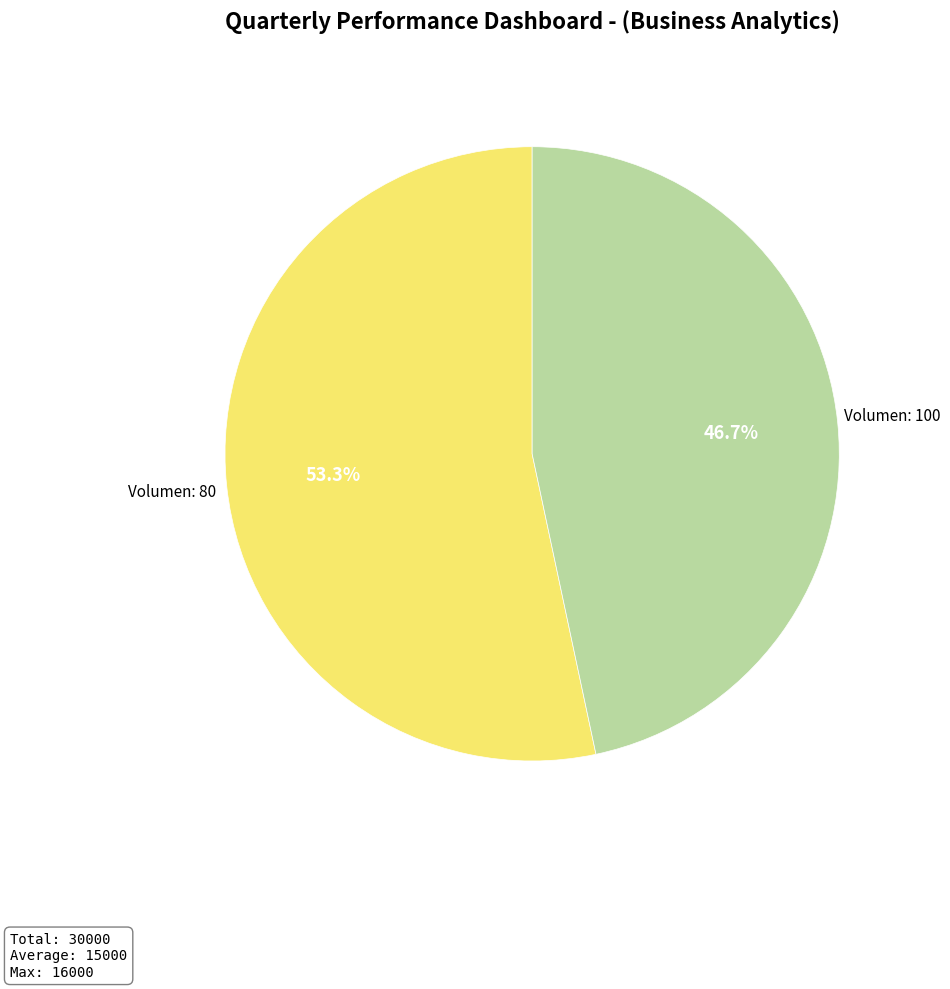

Is there a majority slice in this chart?

Yes